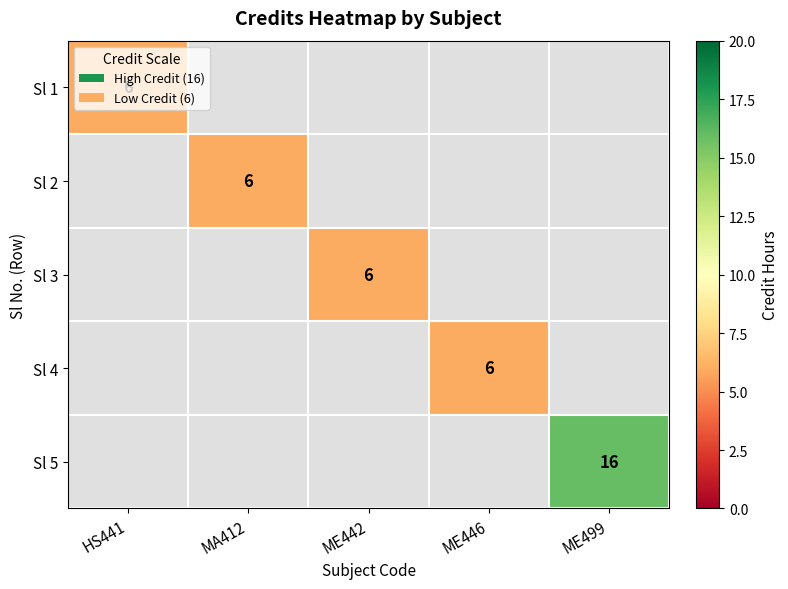

The Sl 2 series shows 8.1 at MA412. True or false?

False